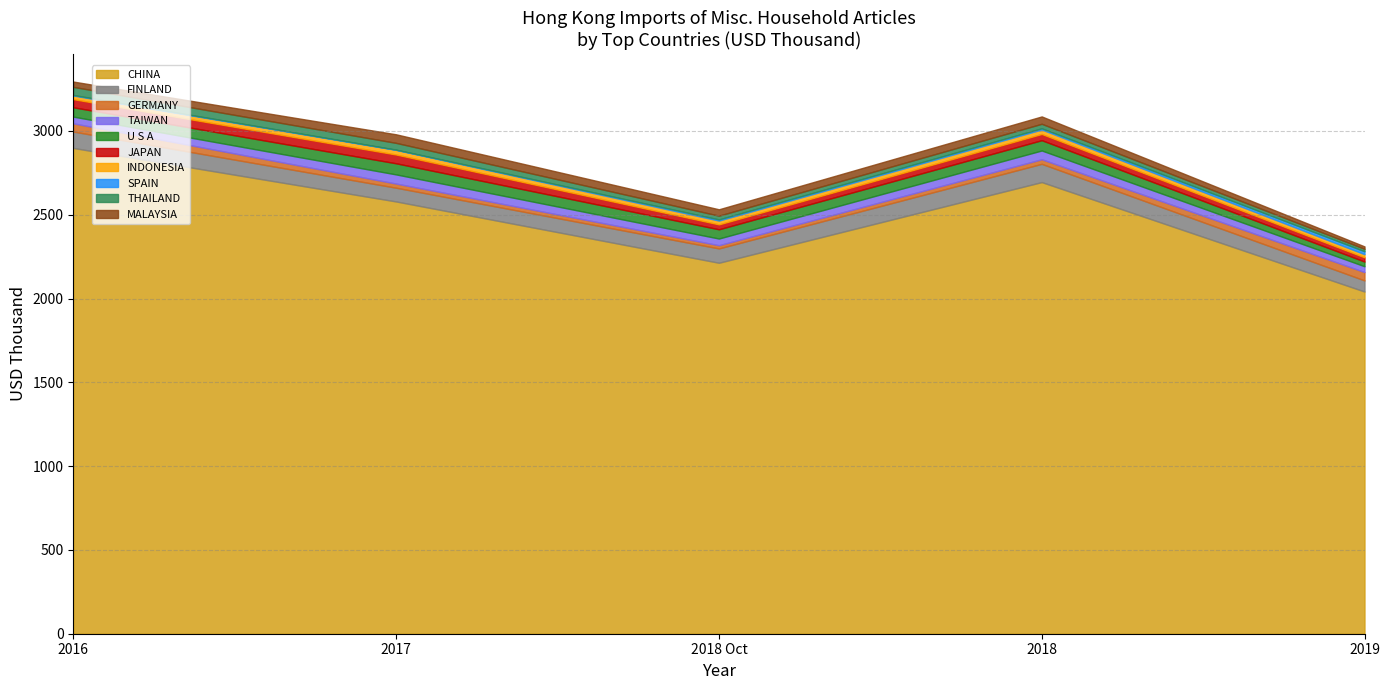

What is the label of the 8th point from the left?

SPAIN